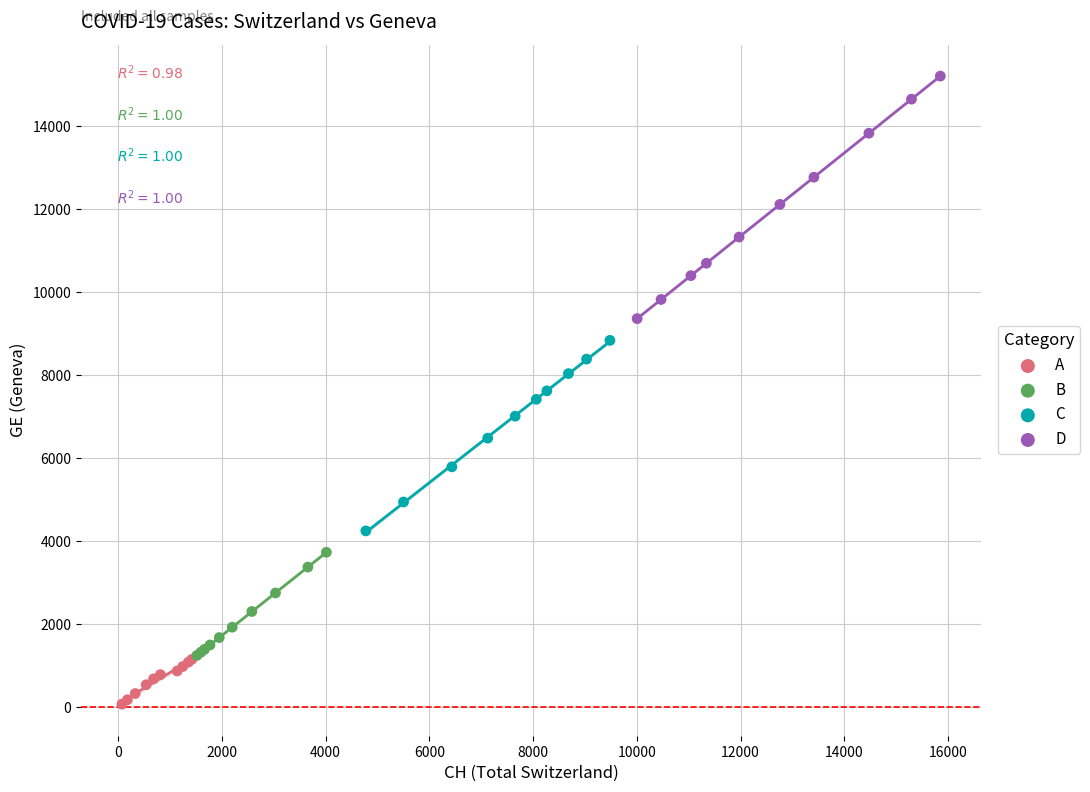

Which series contains the lowest Y value?

A